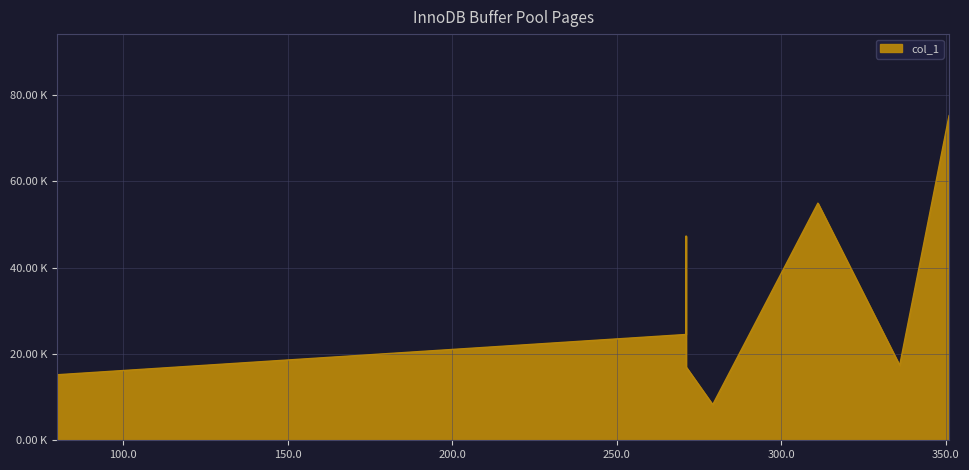

What is the value of the 4th point from the left?

16972.6